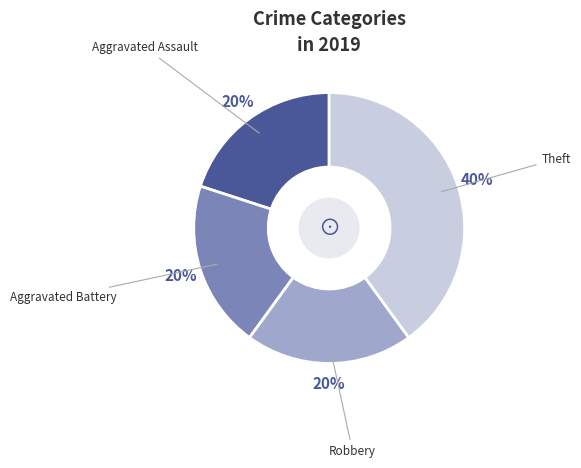

To the nearest percent, what is the difference between the largest and smallest slice percentages?

20%